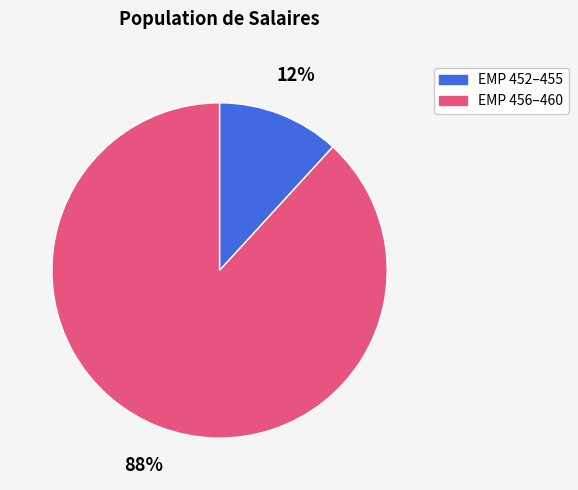

How many segments does this pie chart have?

2